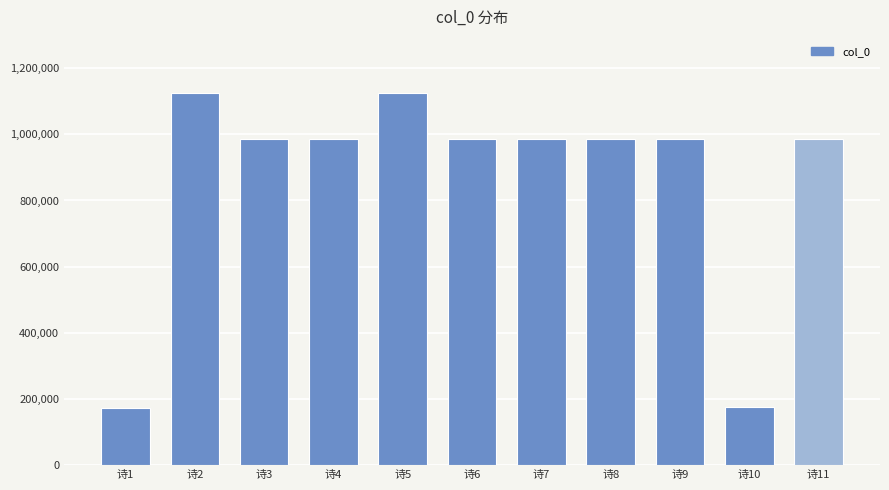

What is the average value?

863242